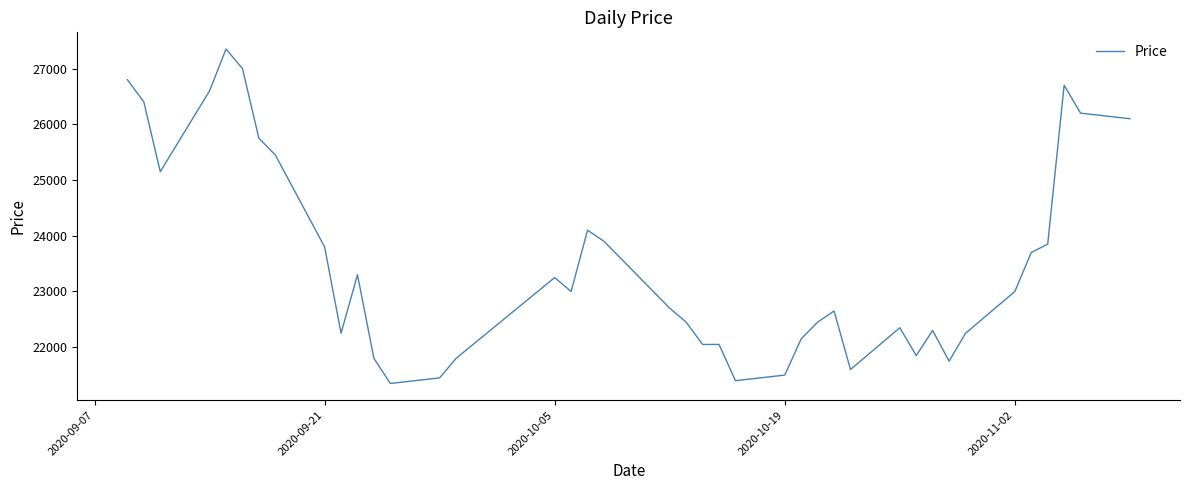

What is the greatest value displayed?

27350